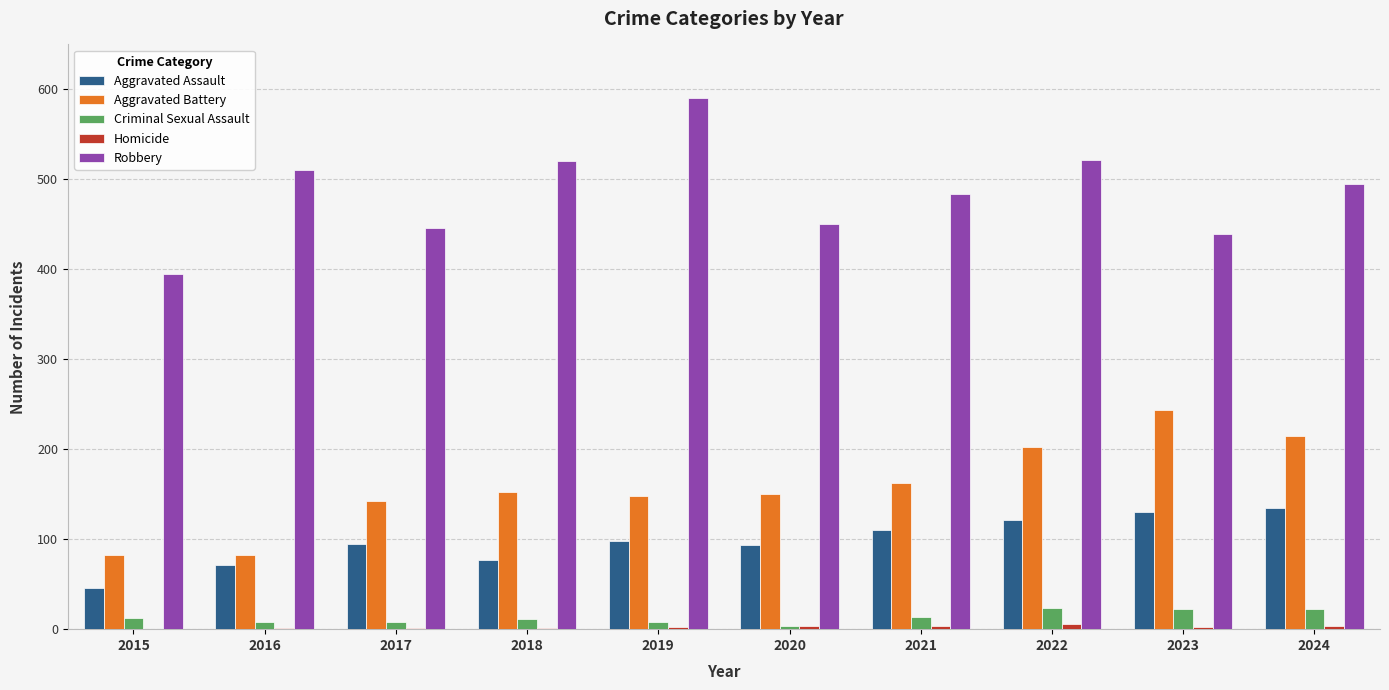

True or false: Aggravated Assault has a value of 121 at 2022.

True